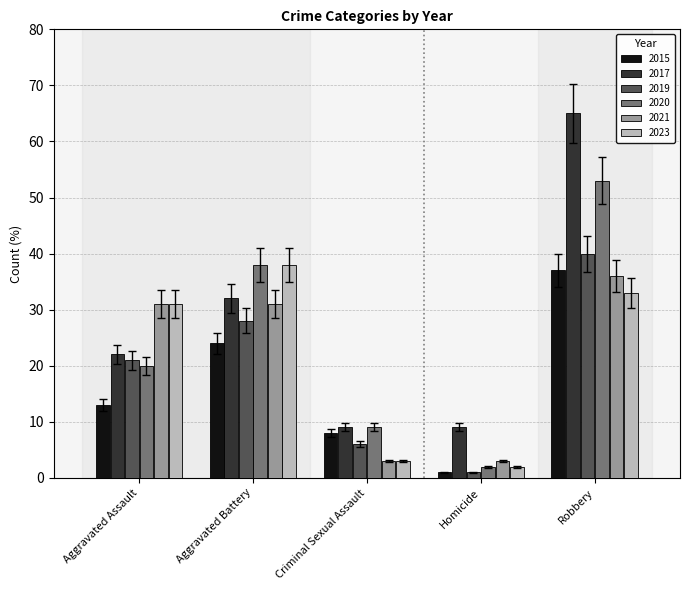

Reading left to right, extract all data points from this chart.

2015: Aggravated Assault=13	Aggravated Battery=24	Criminal Sexual Assault=8	Homicide=1	Robbery=37
2017: Aggravated Assault=22	Aggravated Battery=32	Criminal Sexual Assault=9	Homicide=9	Robbery=65
2019: Aggravated Assault=21	Aggravated Battery=28	Criminal Sexual Assault=6	Homicide=1	Robbery=40
2020: Aggravated Assault=20	Aggravated Battery=38	Criminal Sexual Assault=9	Homicide=2	Robbery=53
2021: Aggravated Assault=31	Aggravated Battery=31	Criminal Sexual Assault=3	Homicide=3	Robbery=36
2023: Aggravated Assault=31	Aggravated Battery=38	Criminal Sexual Assault=3	Homicide=2	Robbery=33